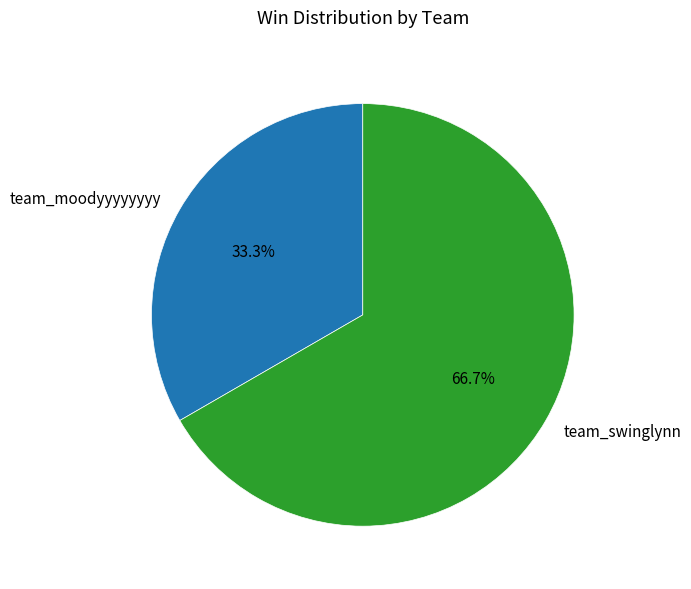

Rank the categories by value from lowest to highest.

team_moodyyyyyyyy, team_swinglynn